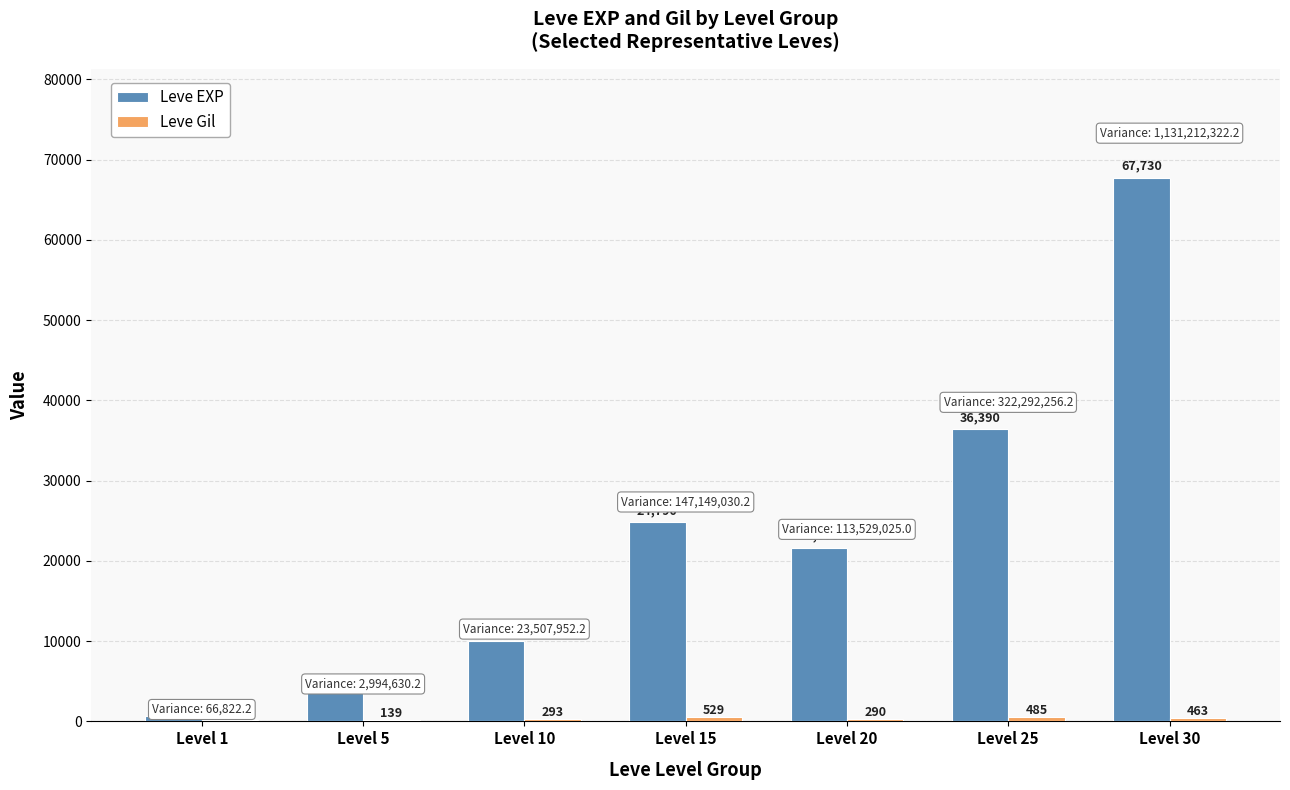

What value does the Leve EXP series have at Level 10, to the nearest 50?

10000